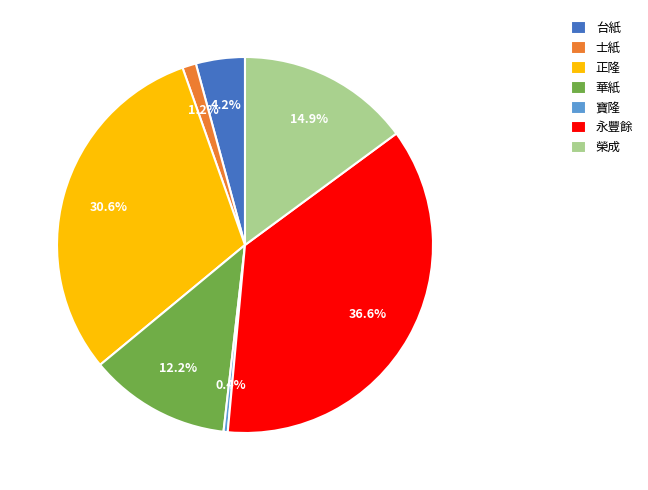

To the nearest percent, what portion does 榮成 represent?

15%